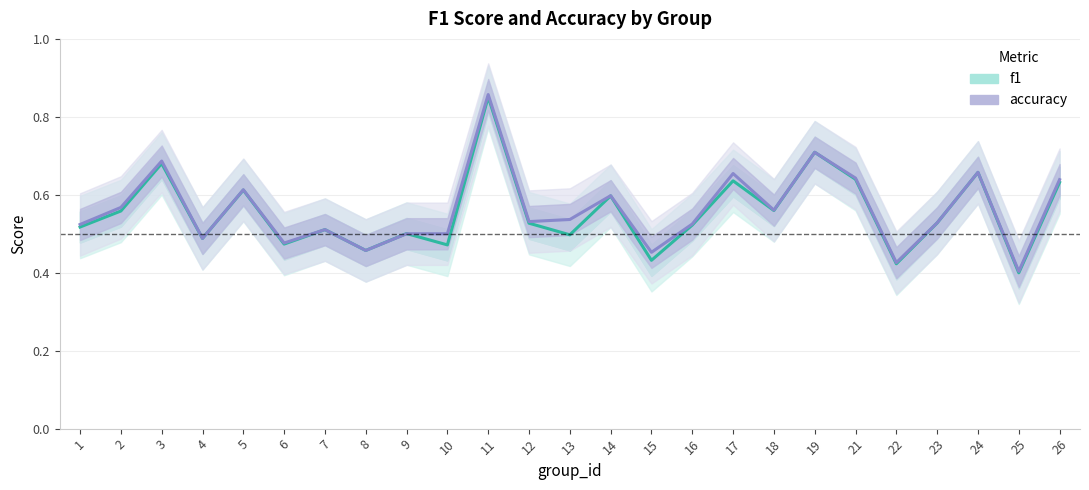

What is the minimum value for accuracy?

0.4